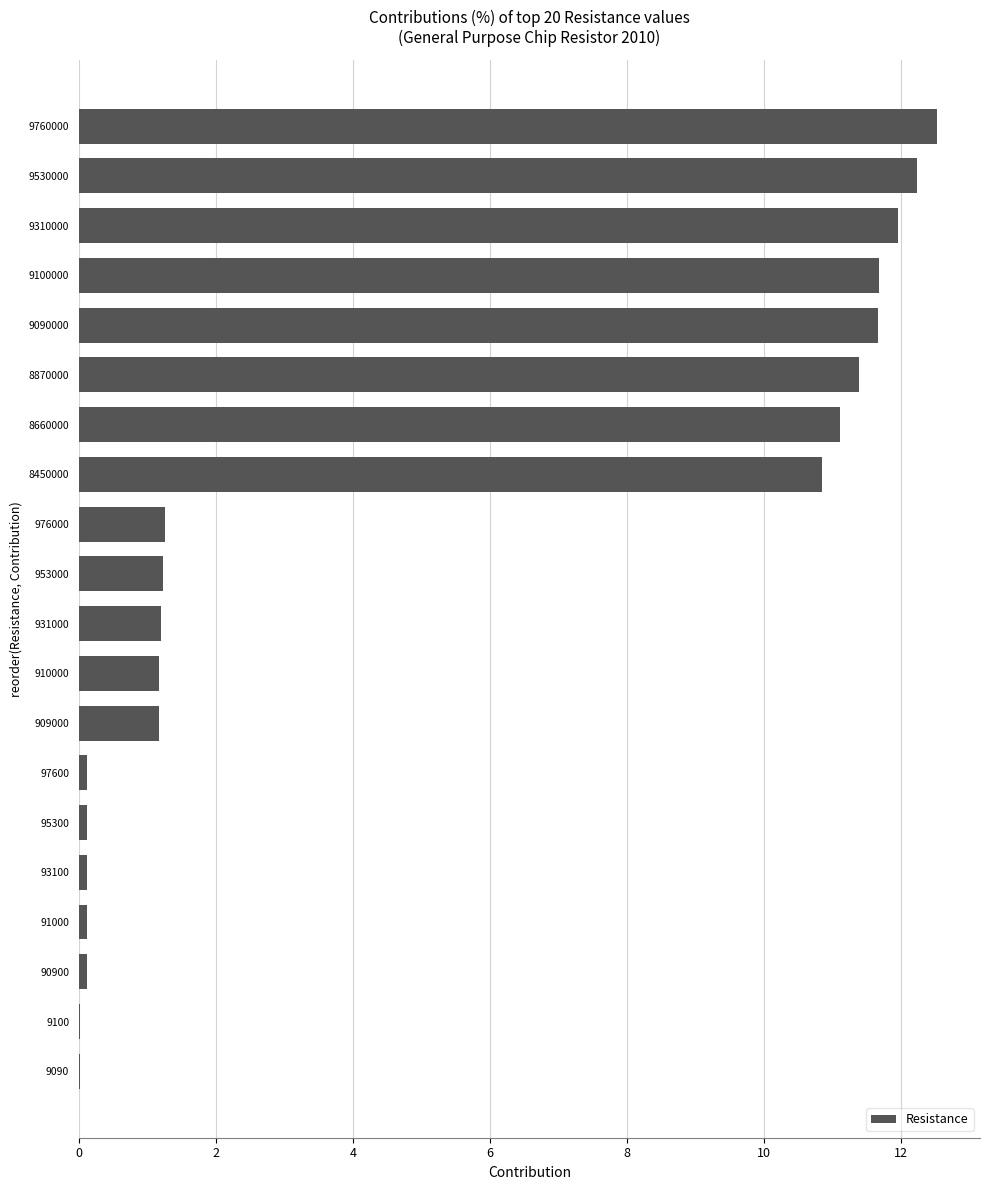

What is the sum of all values?

100.0